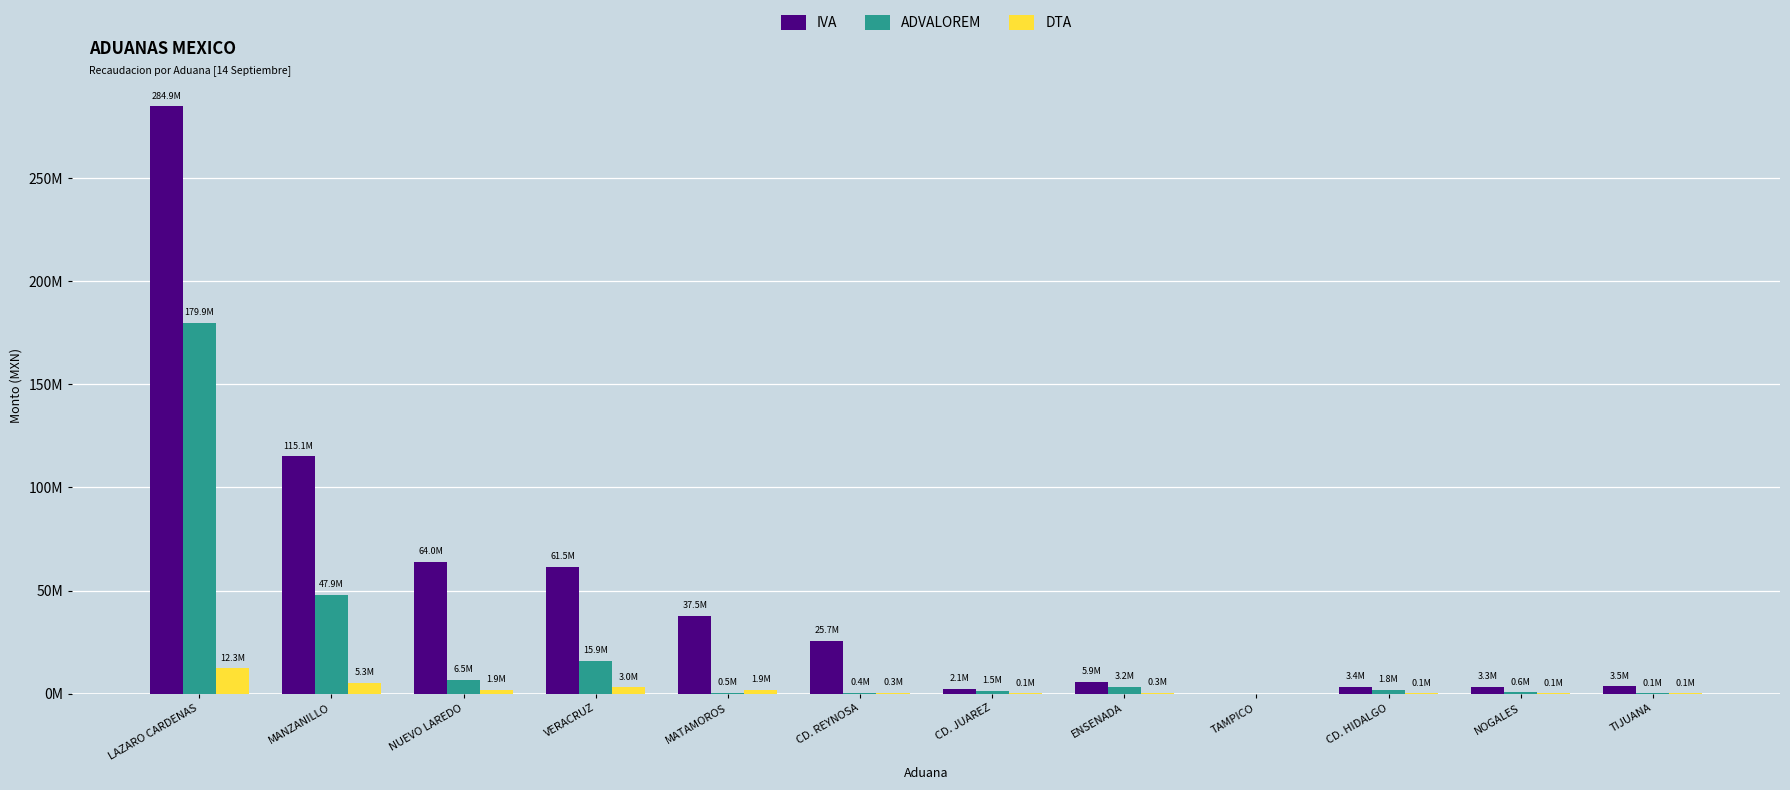

Does the chart contain stacked bars?

No